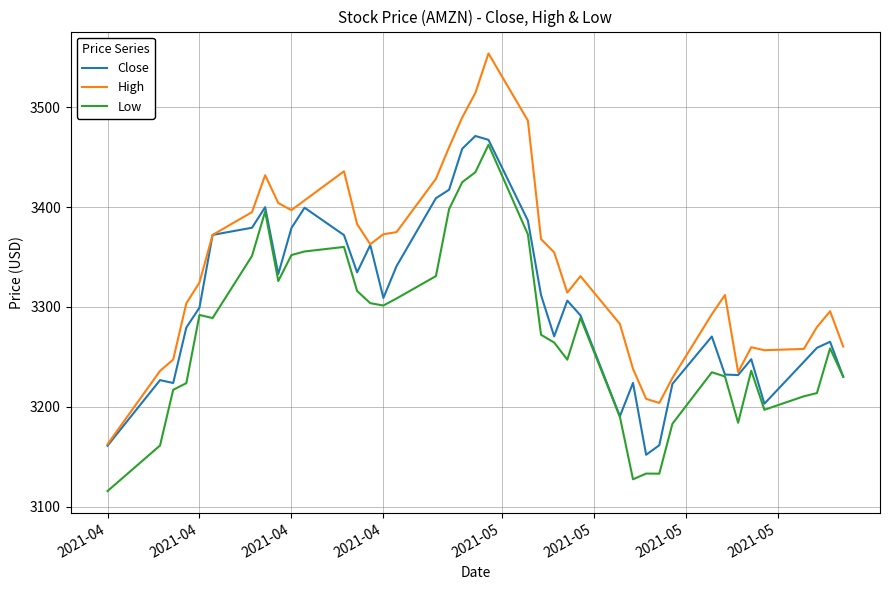

List the series in order of their overall mean, highest first.

High, Close, Low